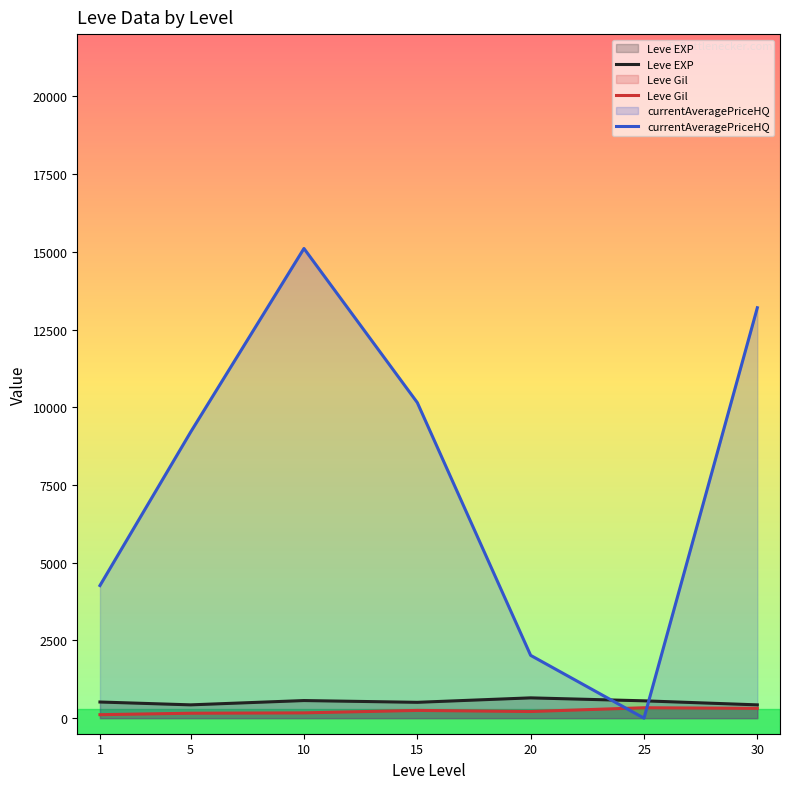

What are all the series names shown in the legend?

Leve EXP, Leve Gil, currentAveragePriceHQ